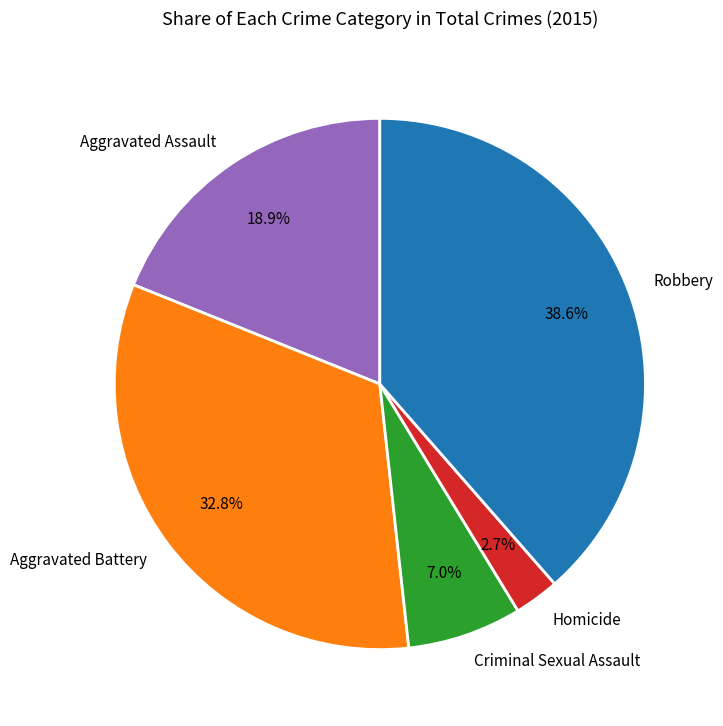

Do Aggravated Assault and Homicide together represent more than half of the pie?

No